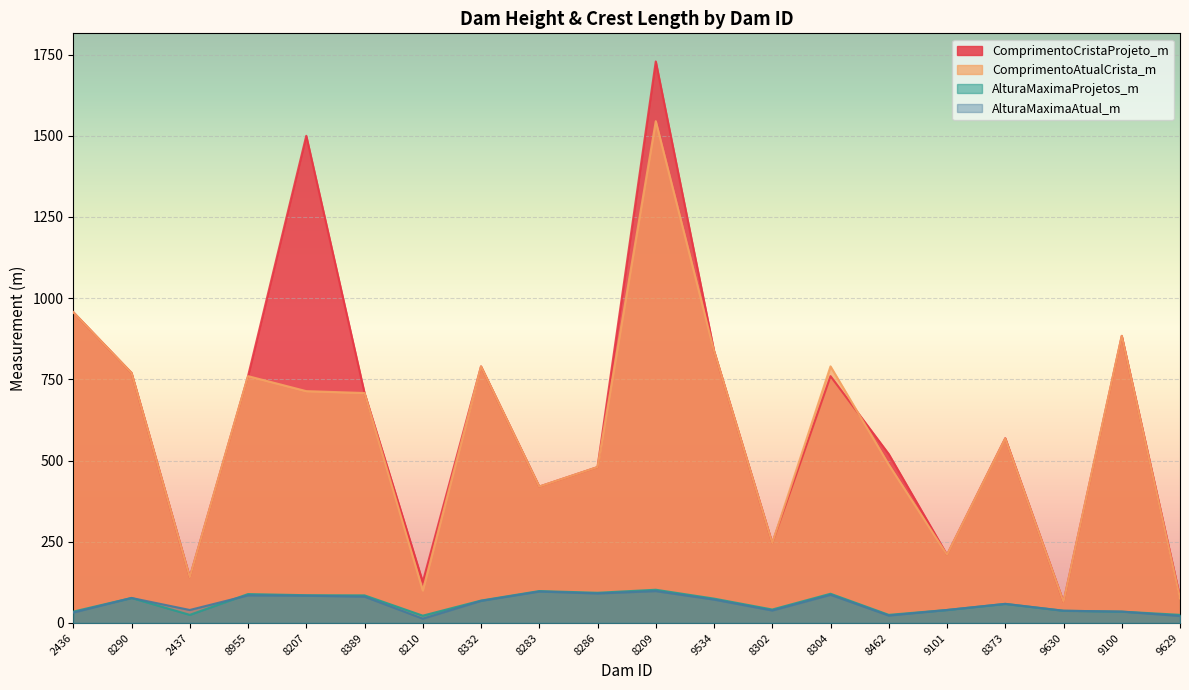

Where is ComprimentoAtualCrista_m nearest to the value 805?

8332